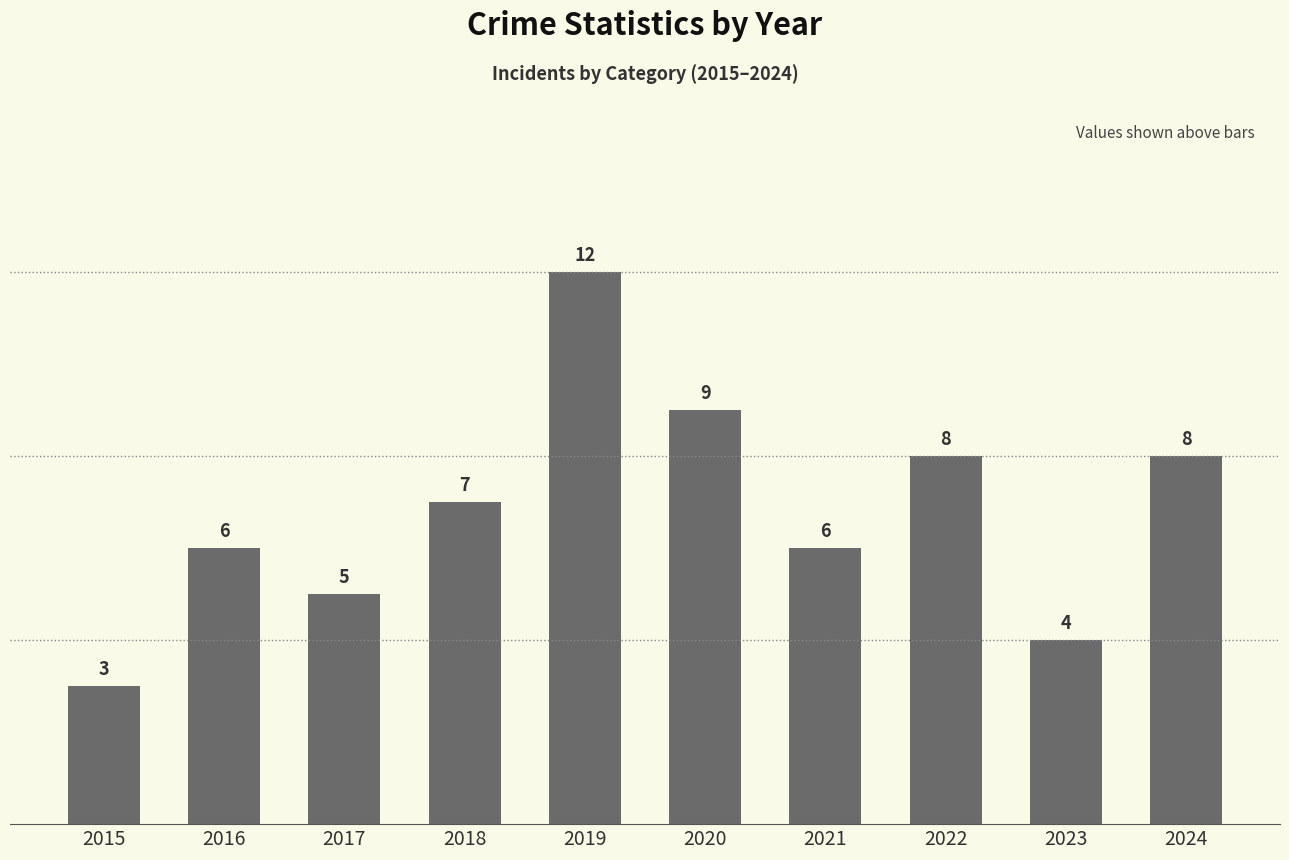

What is the ratio of the value at 2022 to the value at 2017?

1.6